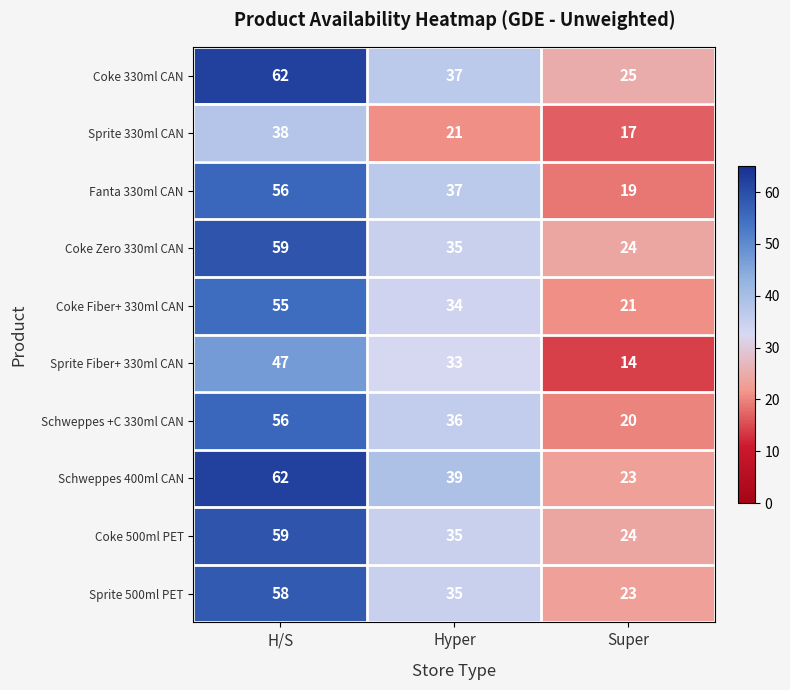

The value of Coke Zero 330ml CAN at Super is 32. True or false?

False